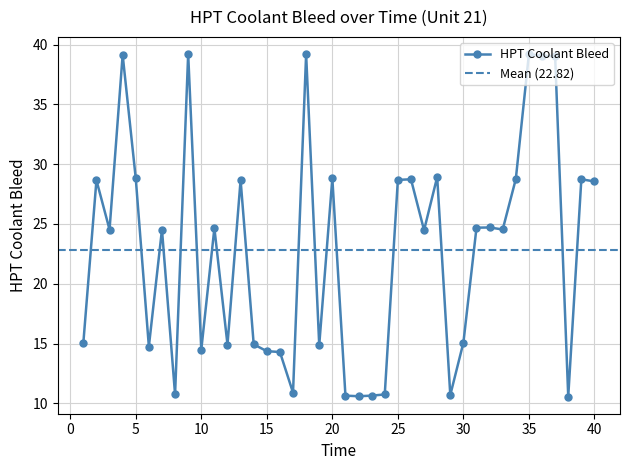

List the labels in order of value, largest first.

9, 35, 18, 4, 36, 37, 28, 5, 20, 34, 26, 39, 25, 13, 2, 40, 32, 31, 11, 33, 3, 7, 27, 30, 1, 14, 12, 19, 6, 10, 15, 16, 17, 8, 24, 29, 21, 23, 22, 38